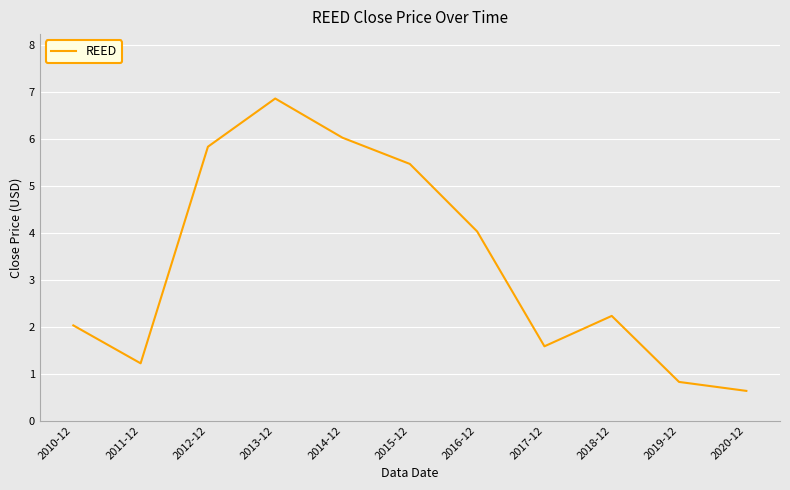

What is the difference between the values at 2012-12 and 2017-12?

4.2